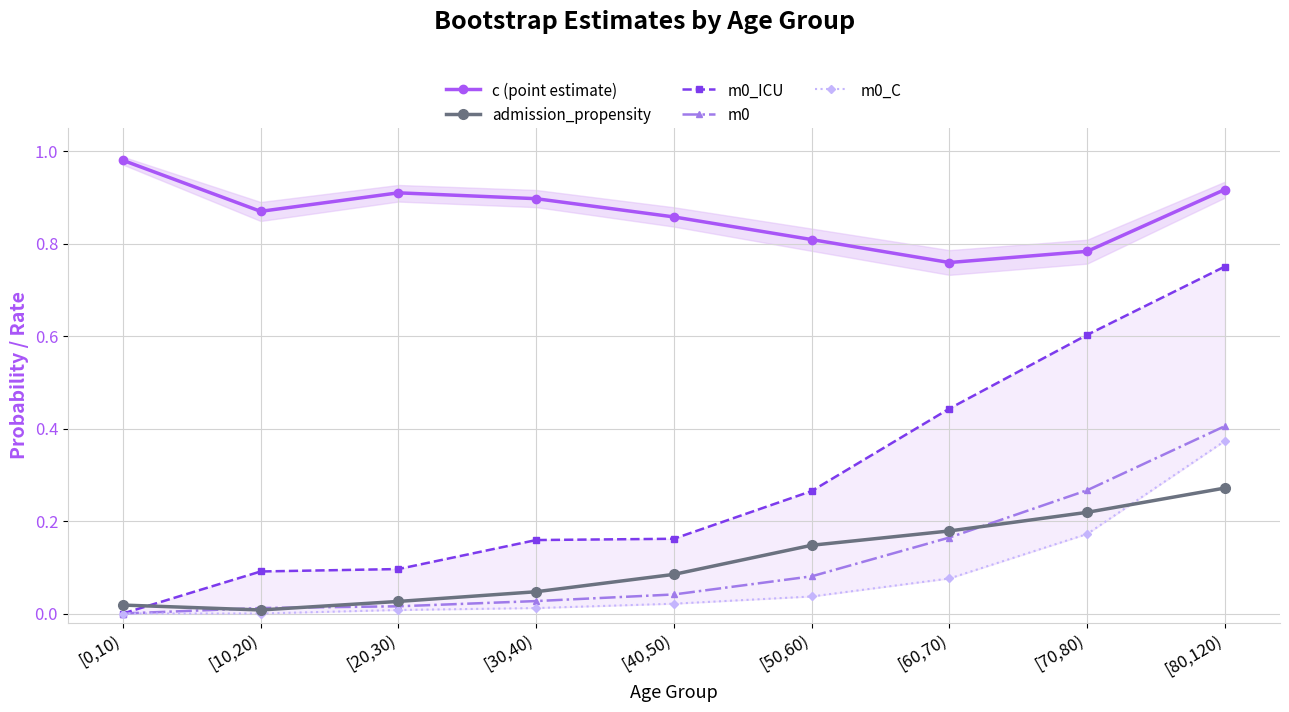

Reading left to right, transcribe all the data shown in this chart.

c (point estimate): 1.0	0.9	0.9	0.9	0.9	0.8	0.8	0.8	0.9
admission_propensity: 0.0	0.0	0.0	0.0	0.1	0.1	0.2	0.2	0.3
m0_ICU: 0.0	0.1	0.1	0.2	0.2	0.3	0.4	0.6	0.8
m0: 0.0	0.0	0.0	0.0	0.0	0.1	0.2	0.3	0.4
m0_C: 0.0	0.0	0.0	0.0	0.0	0.0	0.1	0.2	0.4